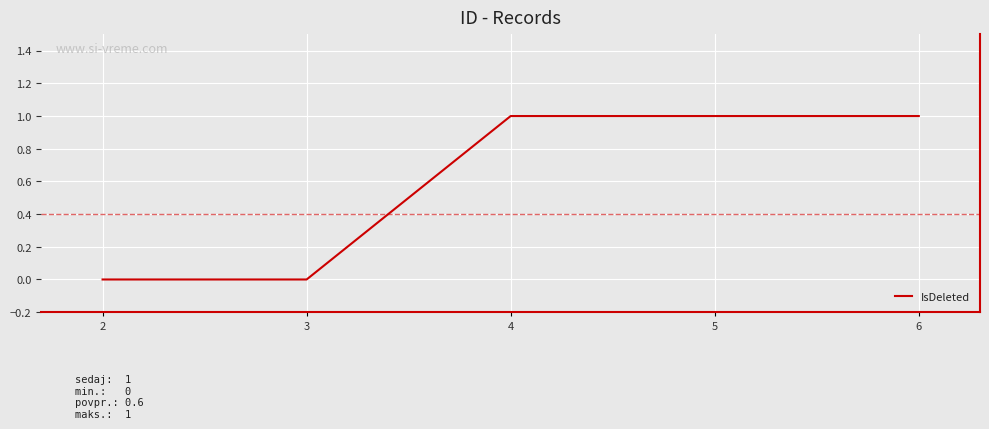

What is the ratio of the value at 5 to the value at 6?

1.0